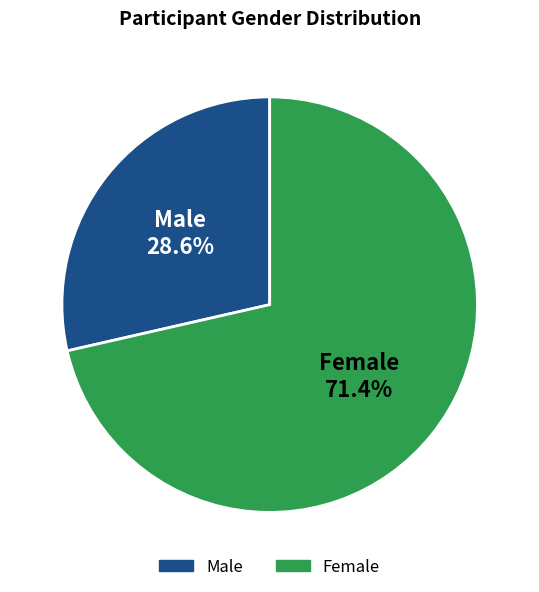

Between Male and Female, which is larger?

Female